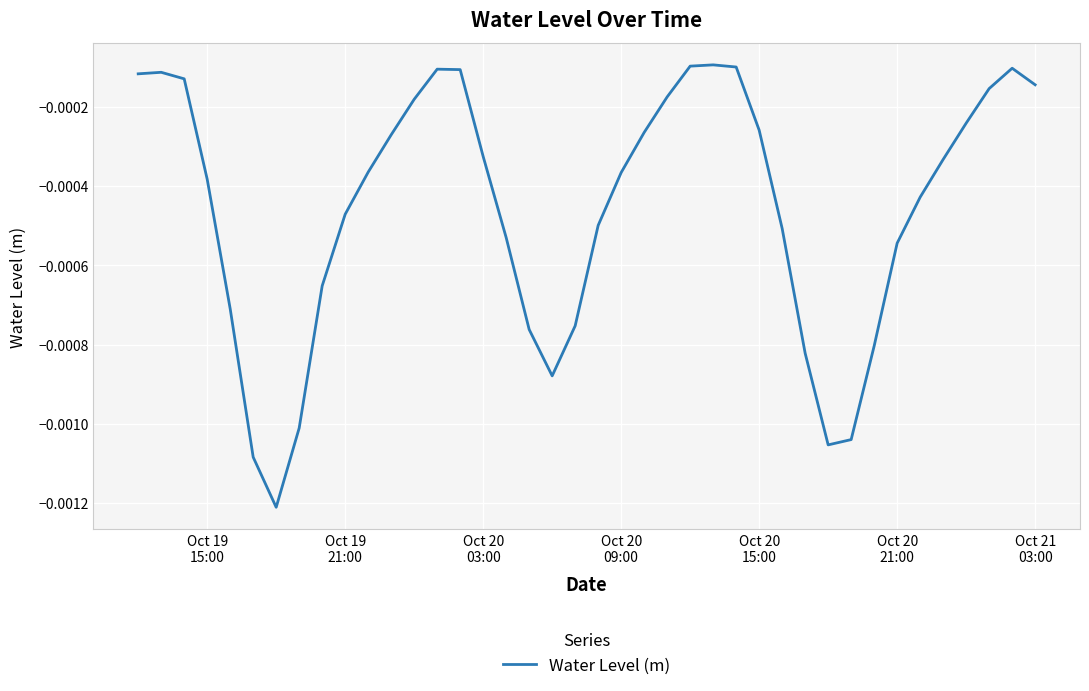

Is this an area chart (filled region under the line)?

No